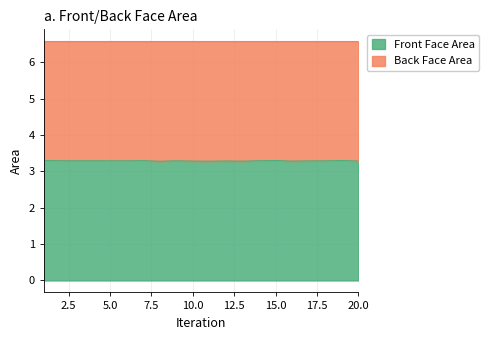

Where is the first local minimum?

3